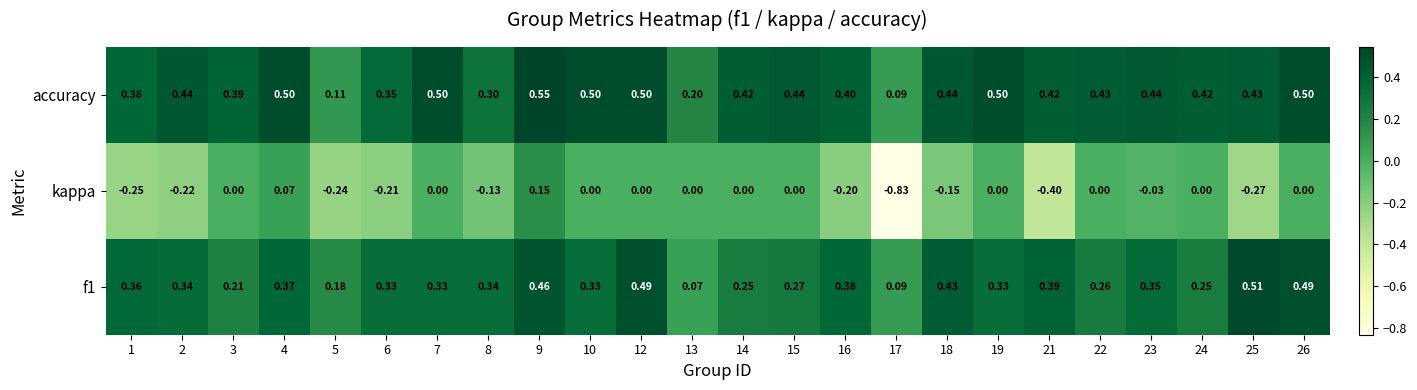

Is the value of kappa at 5 greater than the value of accuracy at 24?

No